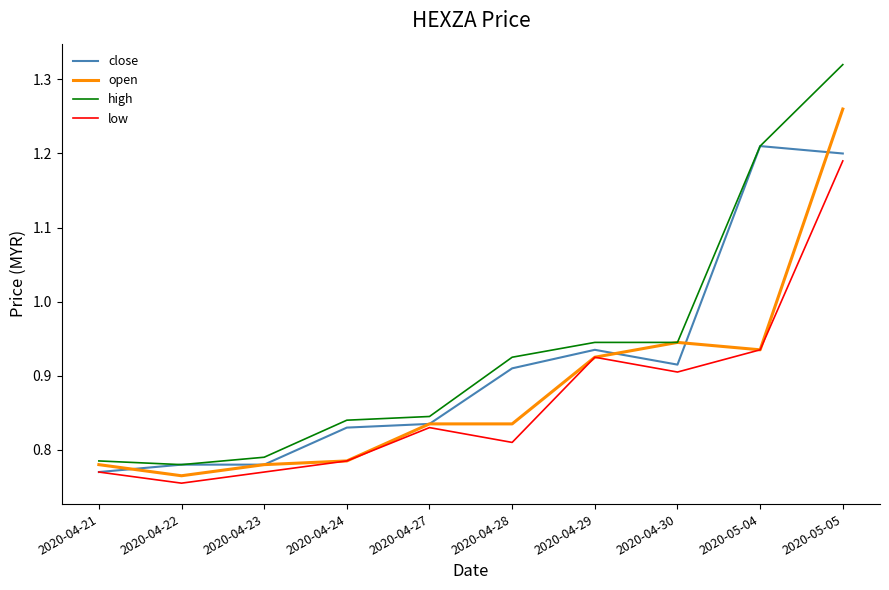

At which category does the chart reach its minimum across all series?

2020-04-22